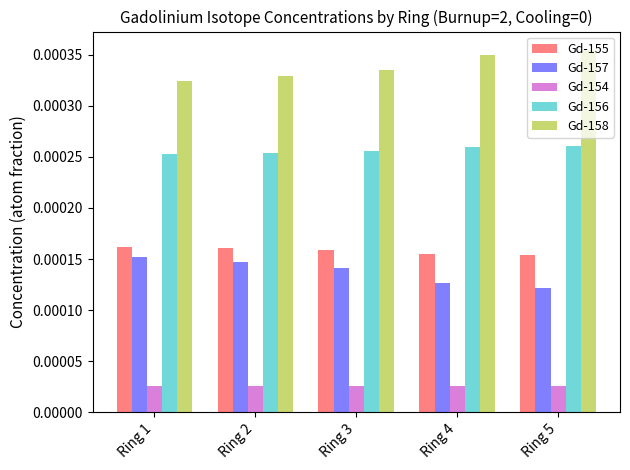

Which series has the largest total across all categories?

Gd-158